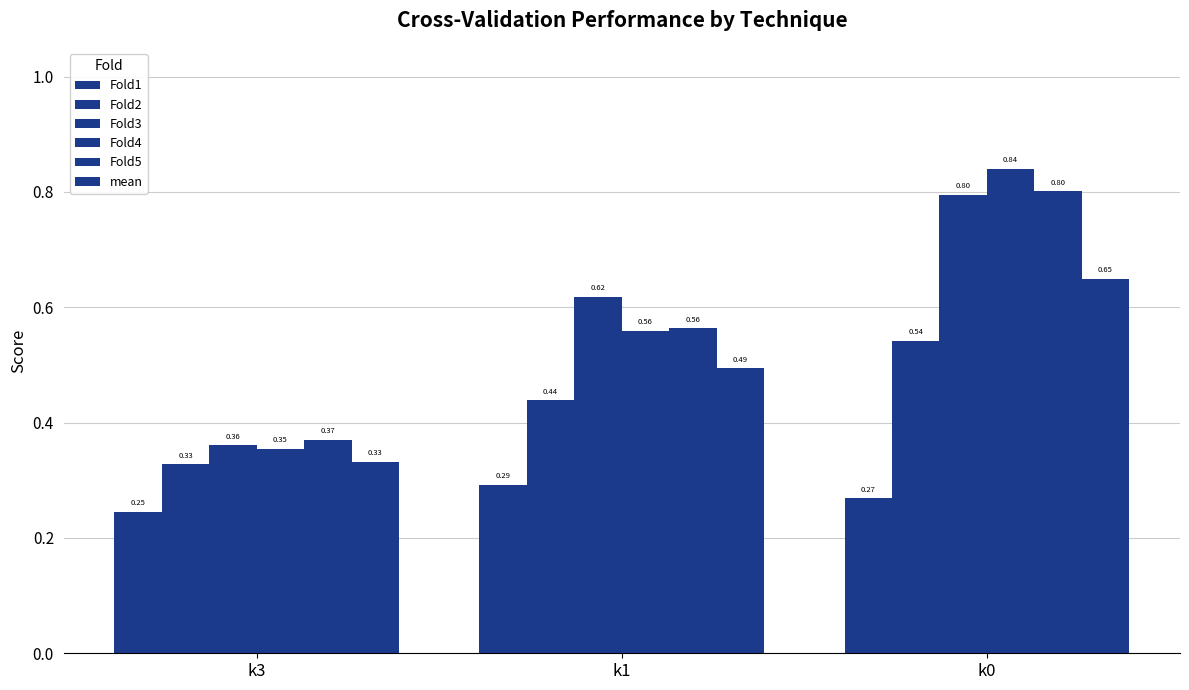

What value does the Fold5 series have at k1?

0.6